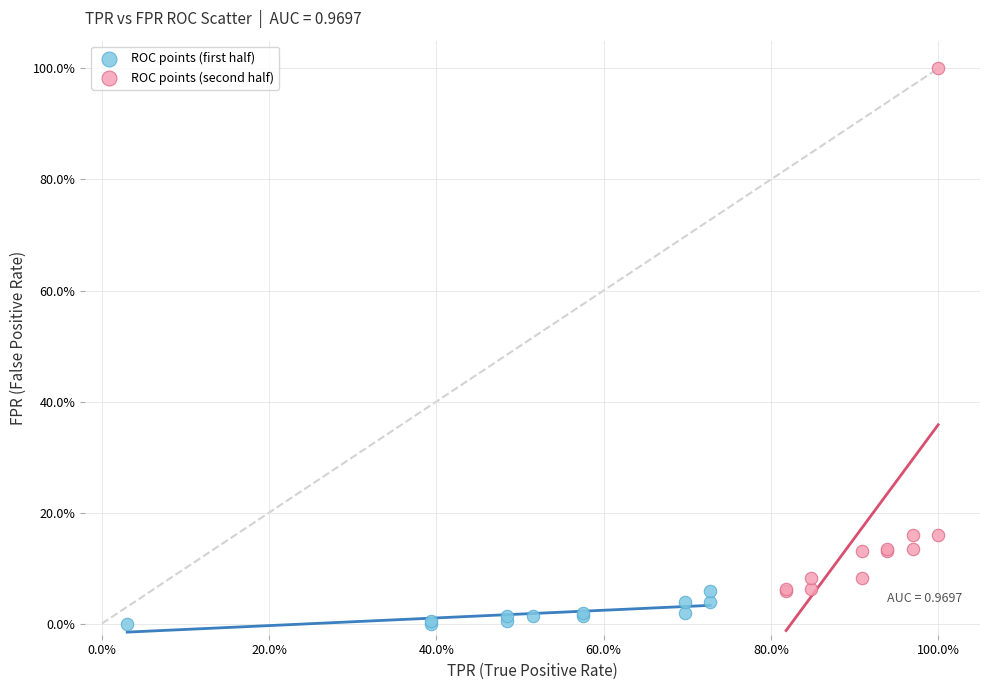

Which series contains the lowest Y value?

ROC points (first half)